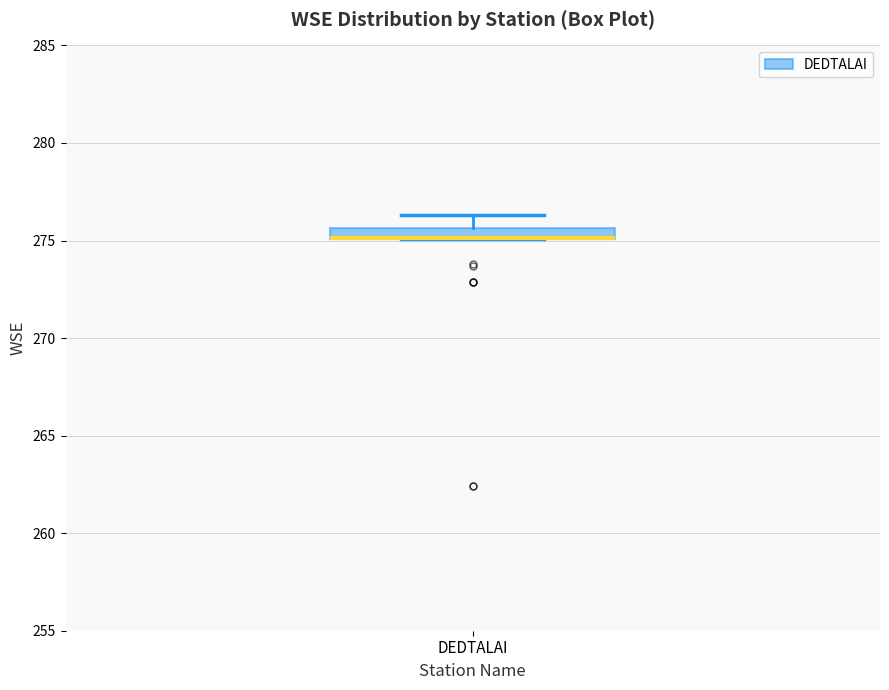

Where is the lower edge of the box for DEDTALAI on the y-axis? The values are not printed on the chart, so give them approximately, as read against the axis.

275.0